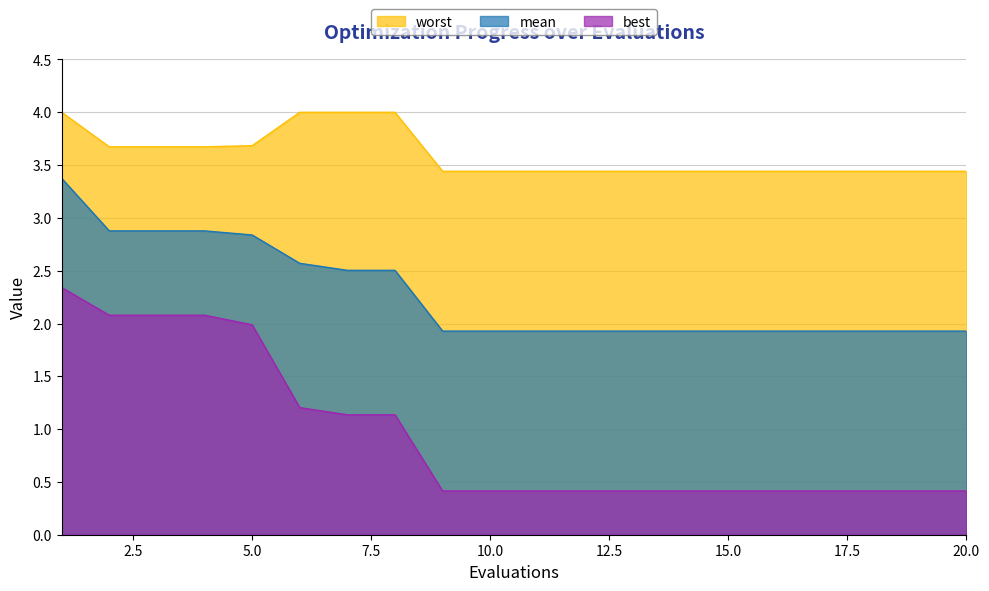

Which has a higher value, 19 or 3?

3